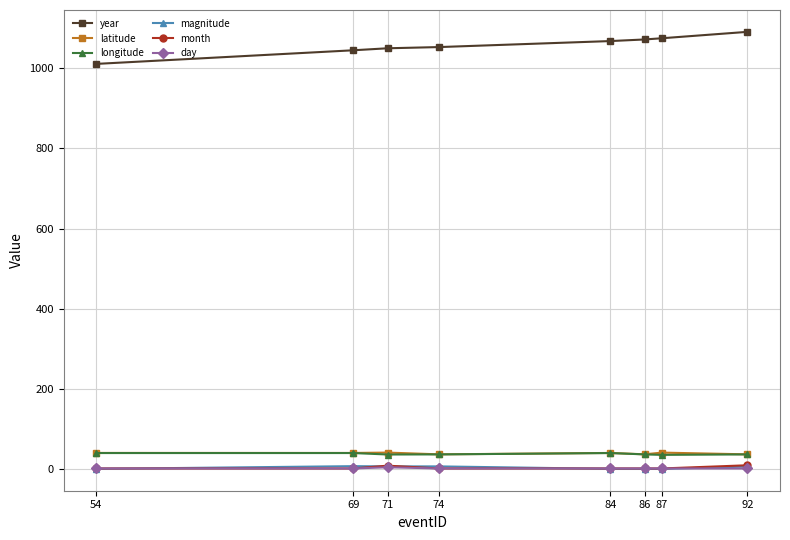

What is the difference between the maximum and minimum values in the day series?

3.0